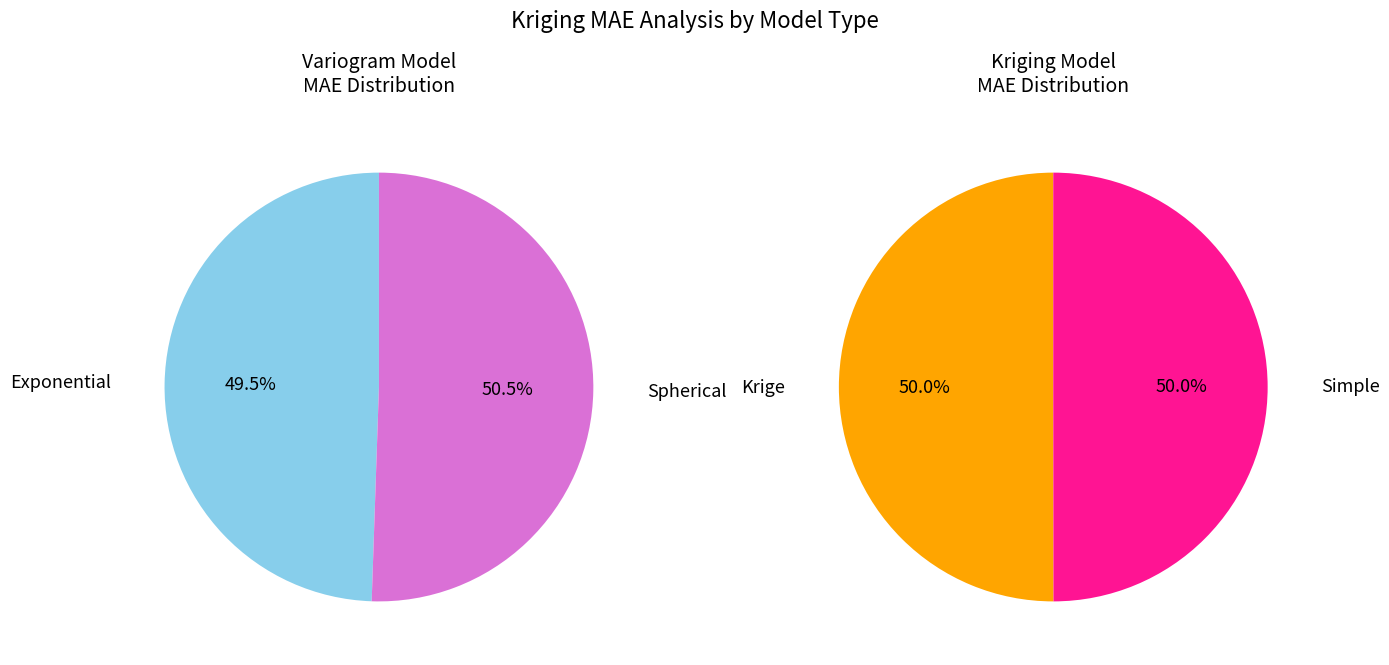

Is there a majority slice in this chart?

Yes